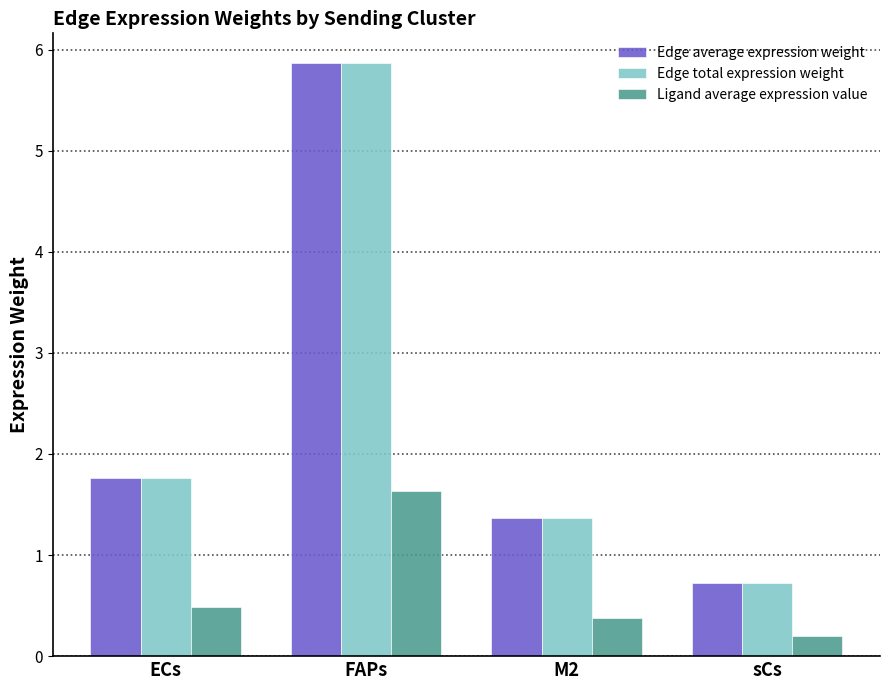

What position from the right is ECs?

4